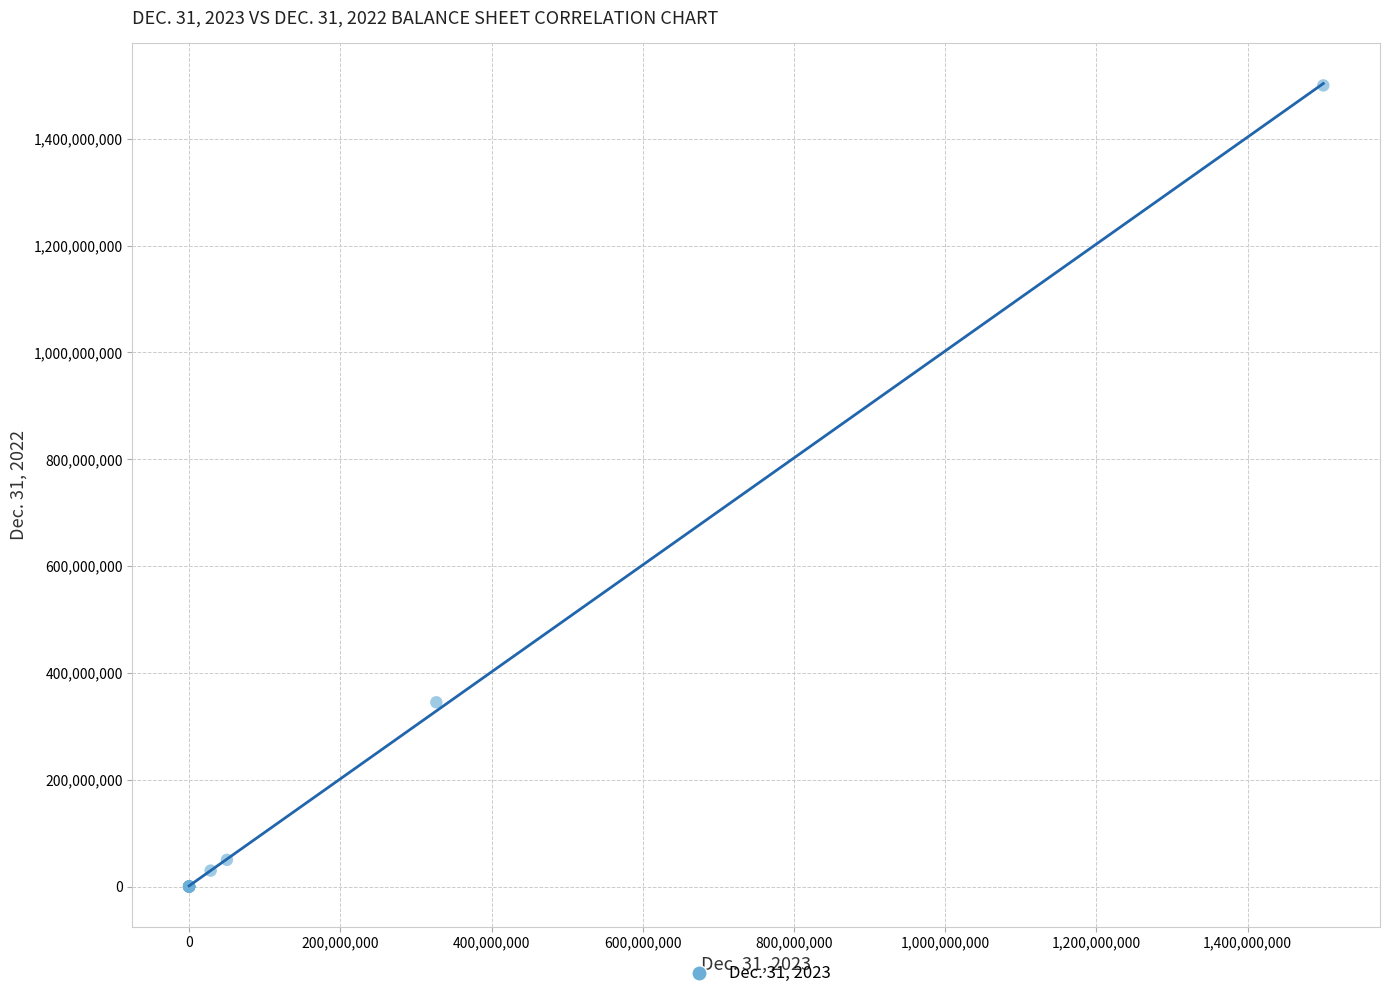

What Y value in the scatter plot is closest to 749999994?

344960228.0